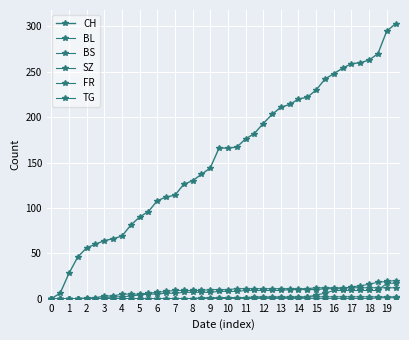

How many distinct data groups are displayed?

6